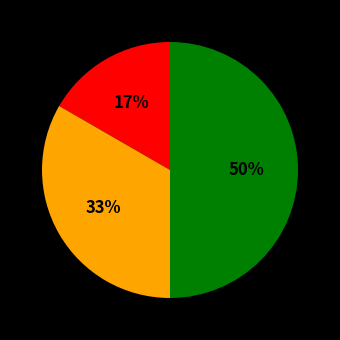

To the nearest percent, what is the difference between the largest and smallest slice percentages?

33%